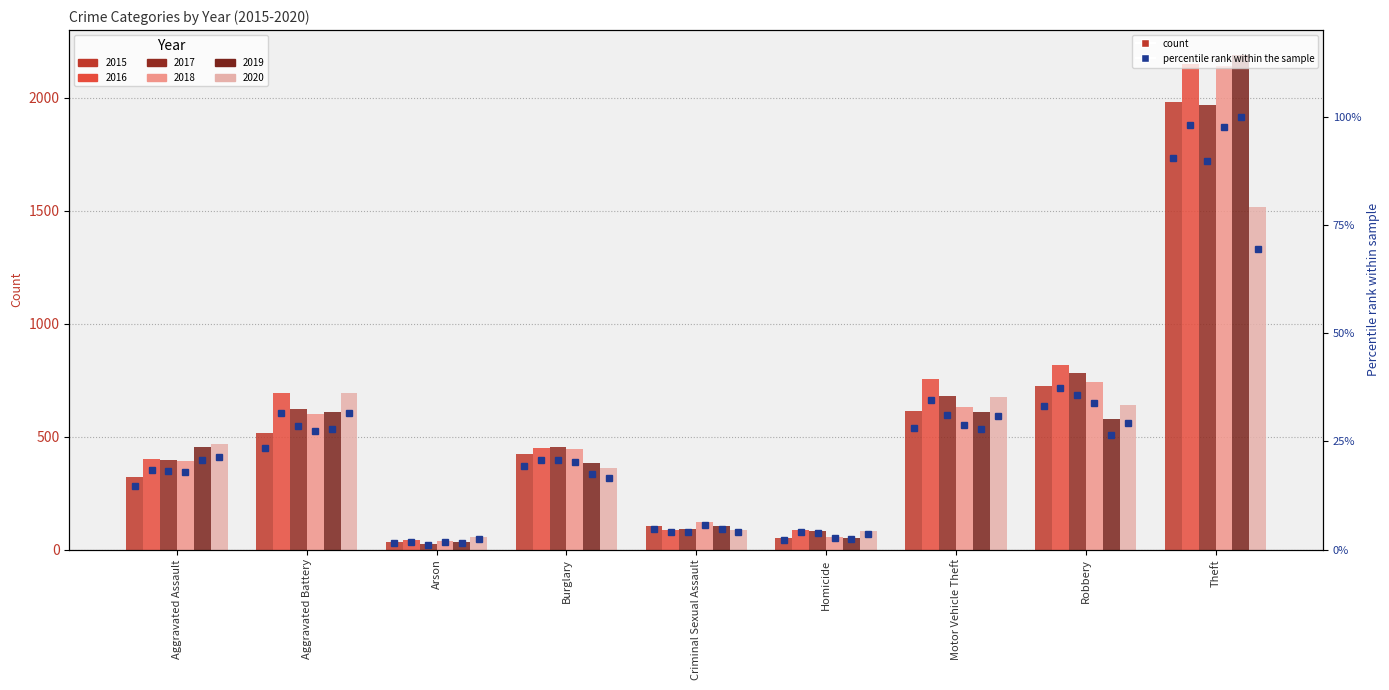

What is the total value across all series at Aggravated Battery?

3728